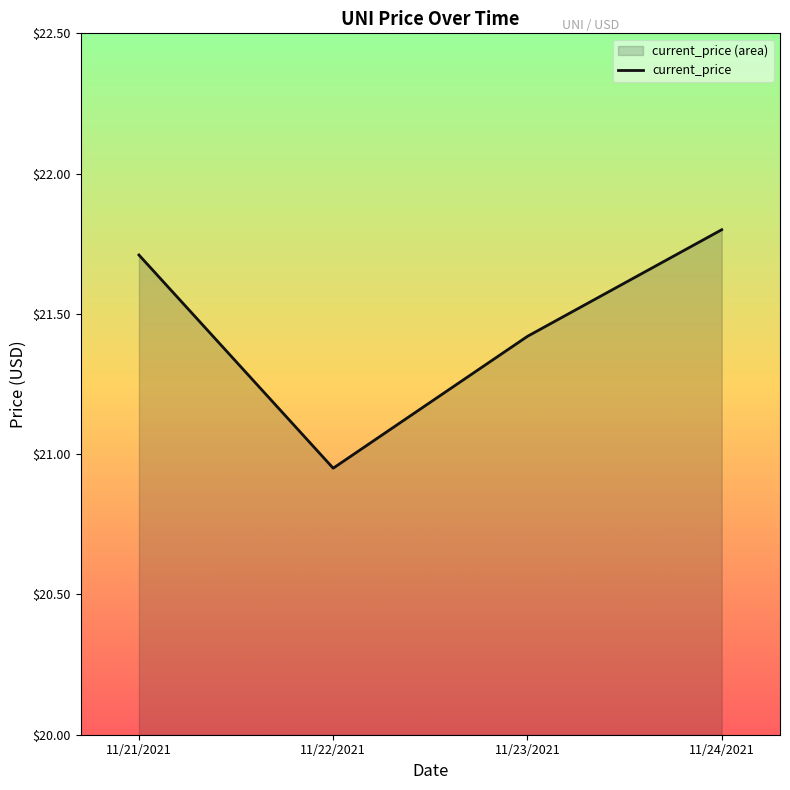

Count the number of values greater than 21.

3